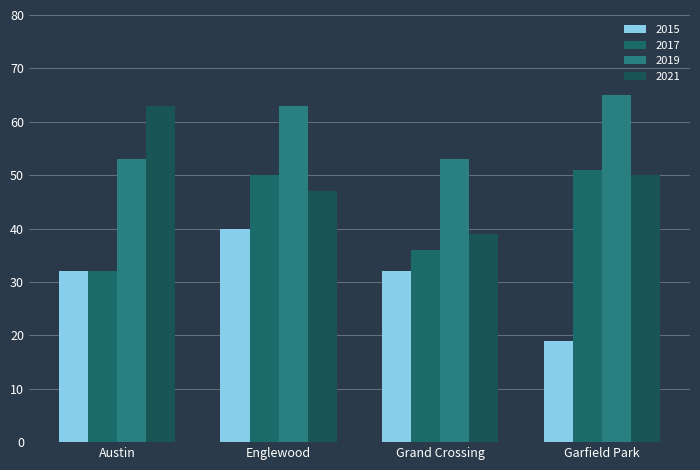

What is the difference between the maximum and minimum values in the 2021 series?

24